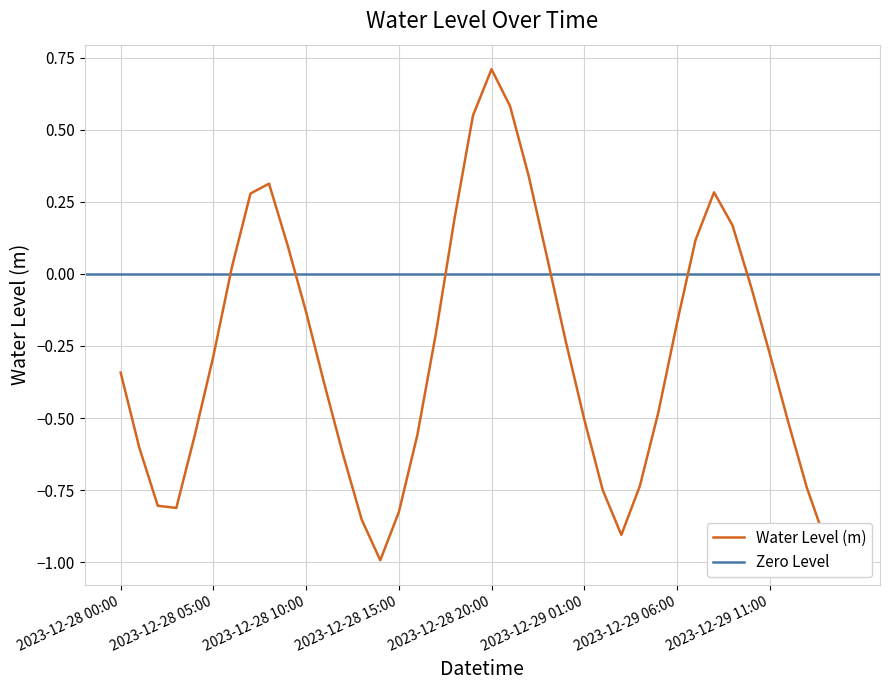

At which label is the value closest to 0?

2023-12-28 06:00